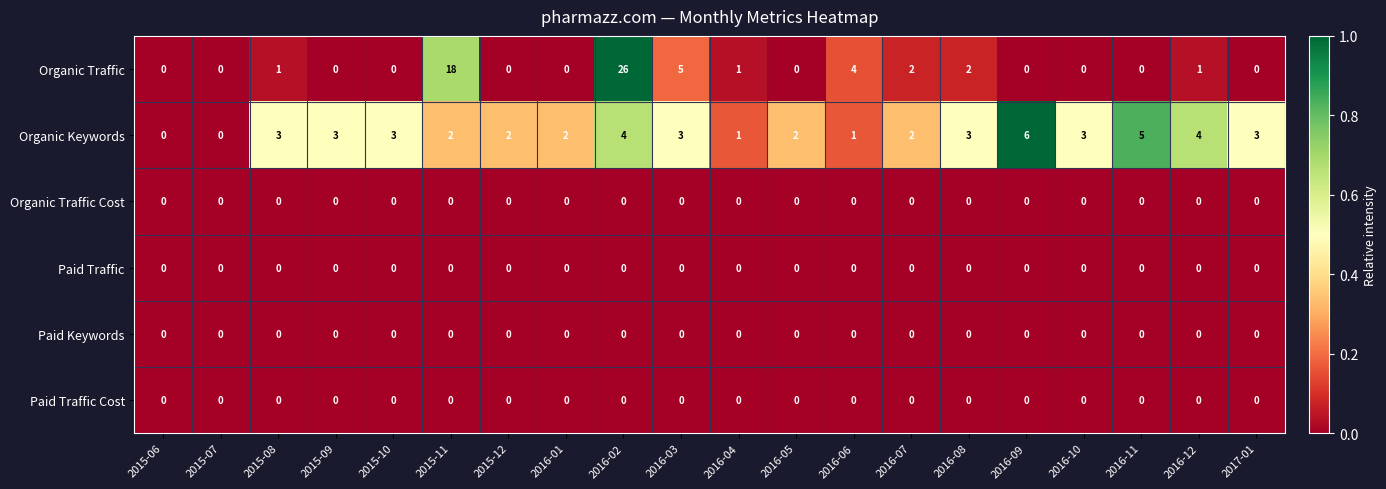

The value of Organic Traffic at 2015-08 is 1. True or false?

True